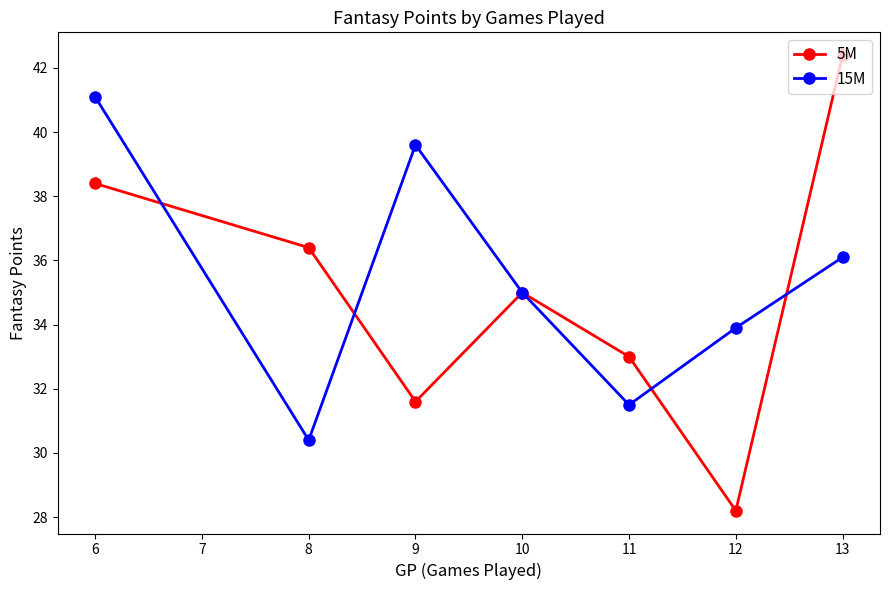

What is the lowest value of the 5M series?

28.2